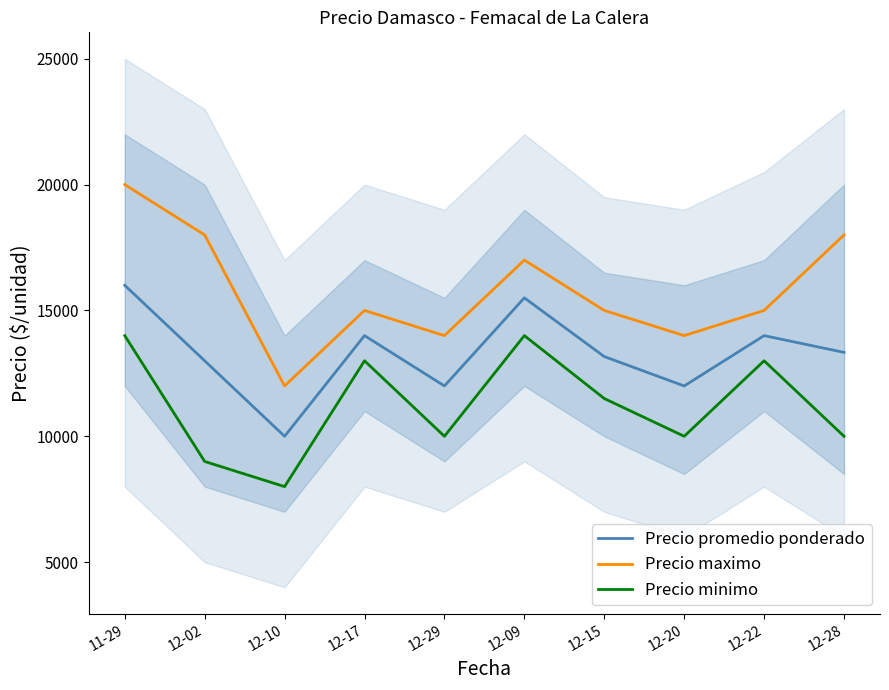

Where is the first local minimum for Precio maximo?

12-10